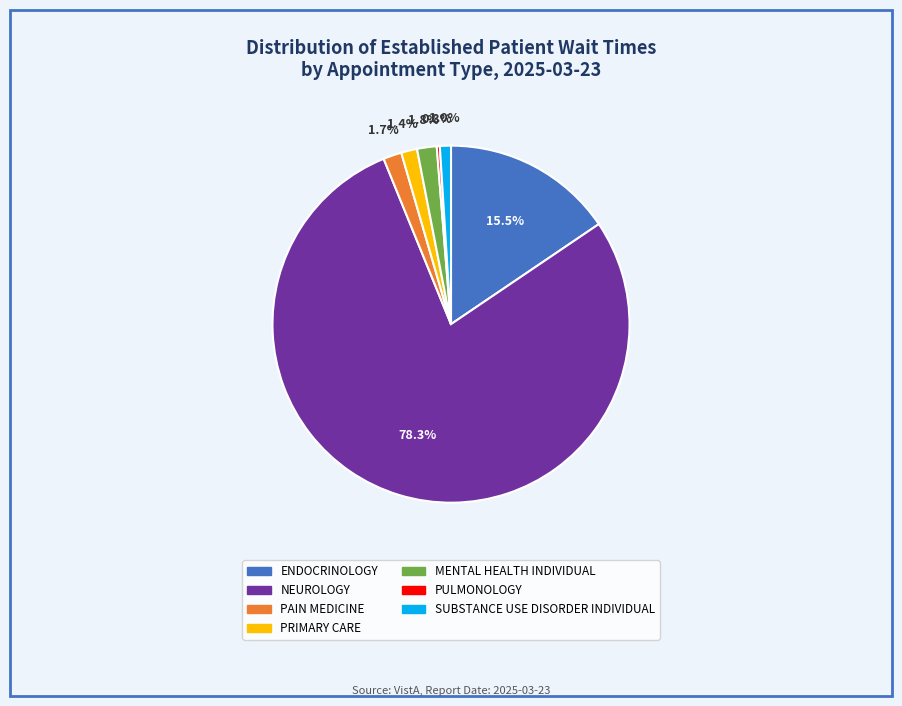

What is the total percentage of PAIN MEDICINE and NEUROLOGY?

80.0%